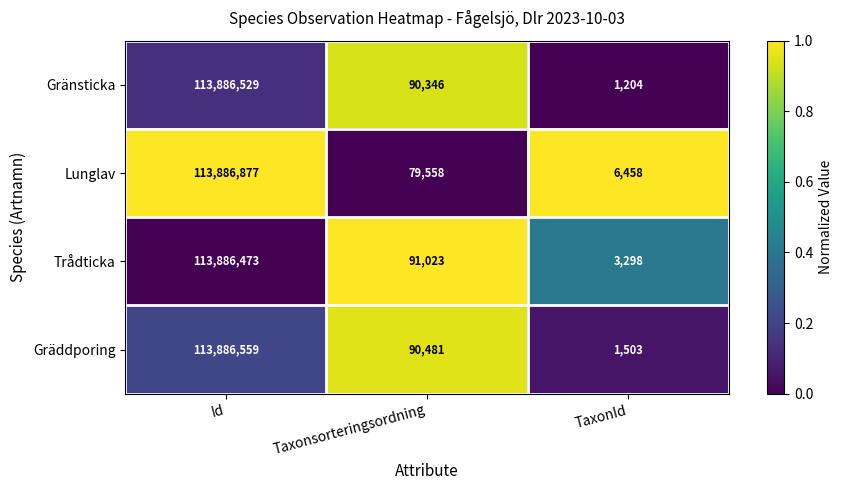

Which category has the lowest value across all series?

TaxonId